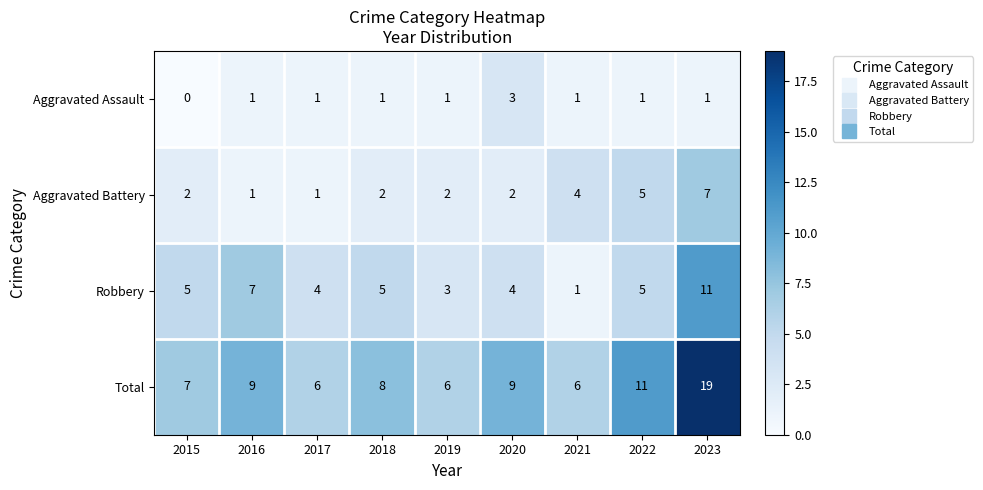

What is the maximum value for Aggravated Assault?

3